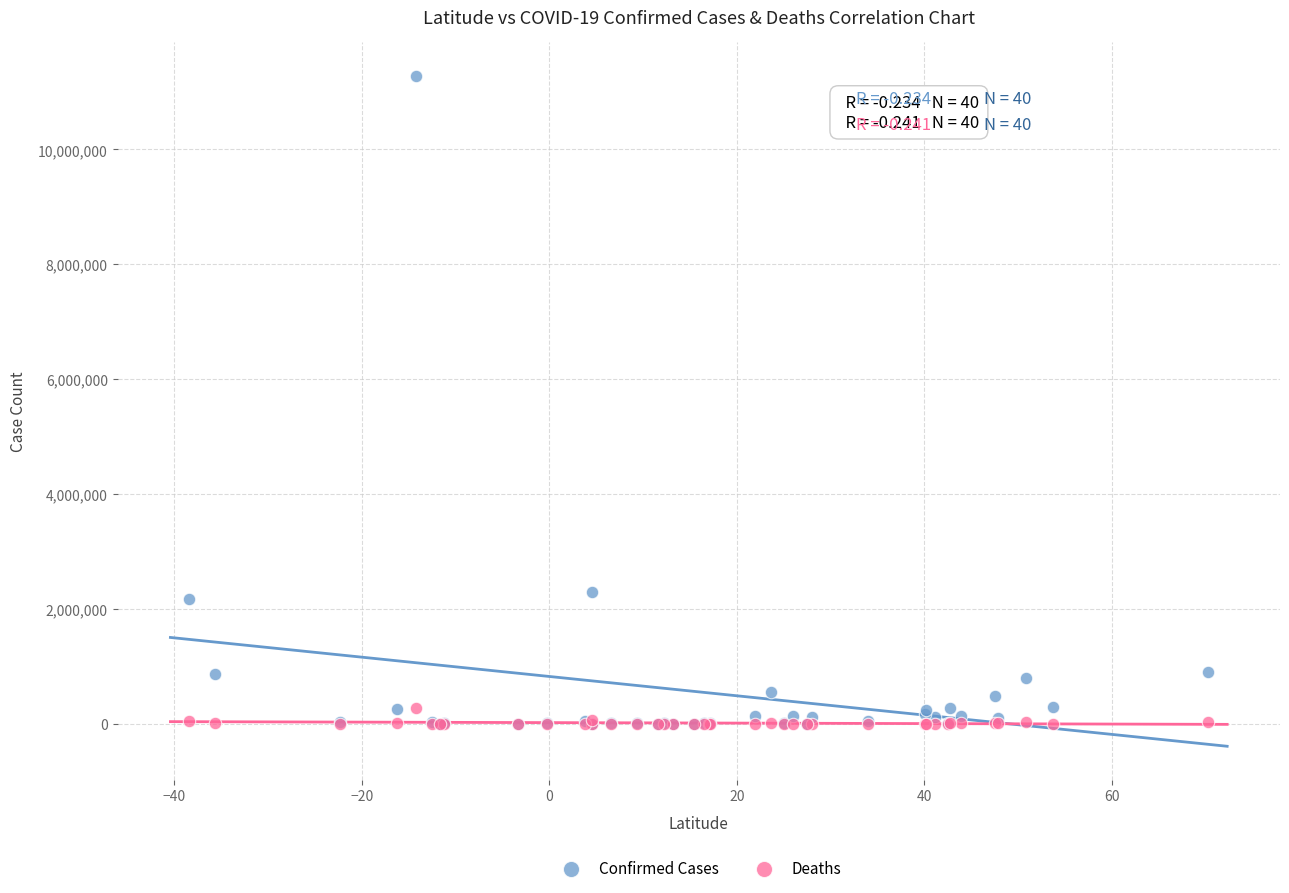

What are all the series names shown in the legend?

Confirmed Cases, Deaths